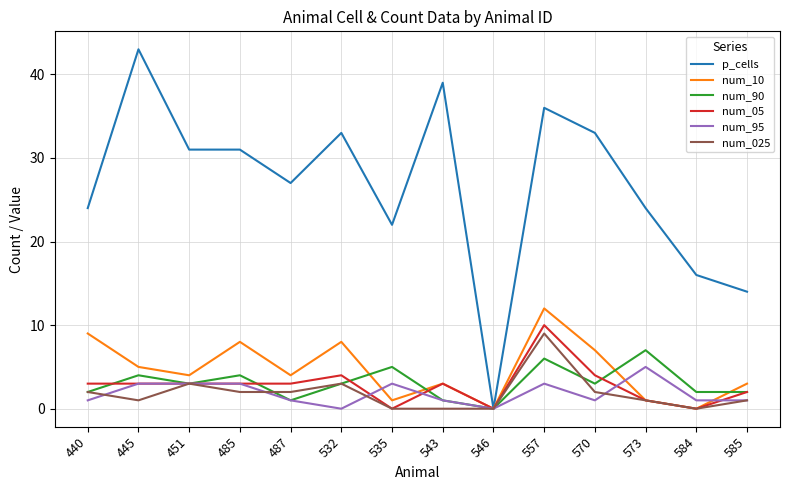

True or false: num_10 has a value of 18 at 557.

False